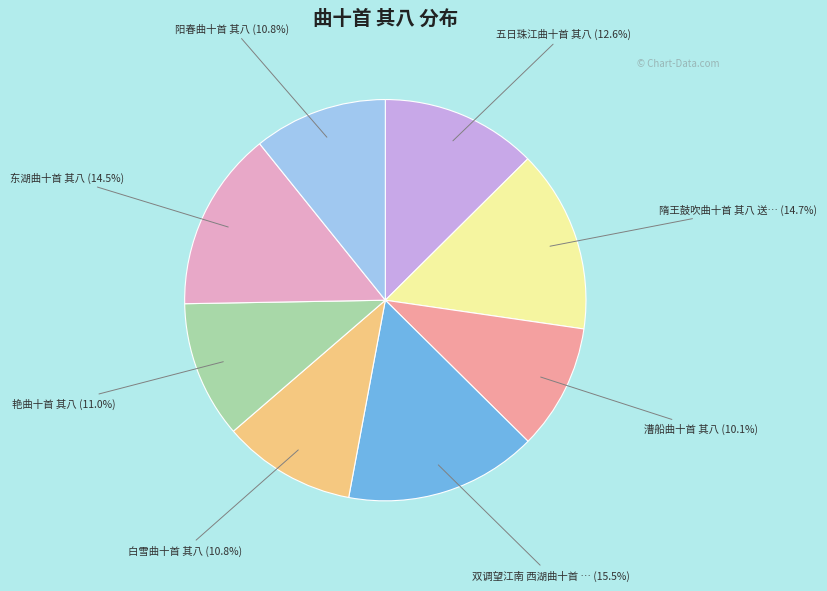

How many slices are in this pie chart?

8